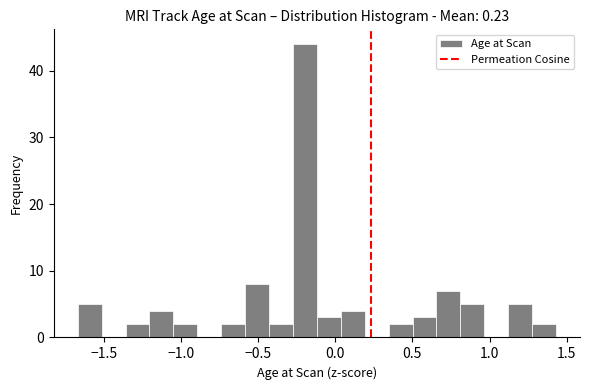

Read against the x-axis, roughly where is the centre of the tallest bar?

-0.20